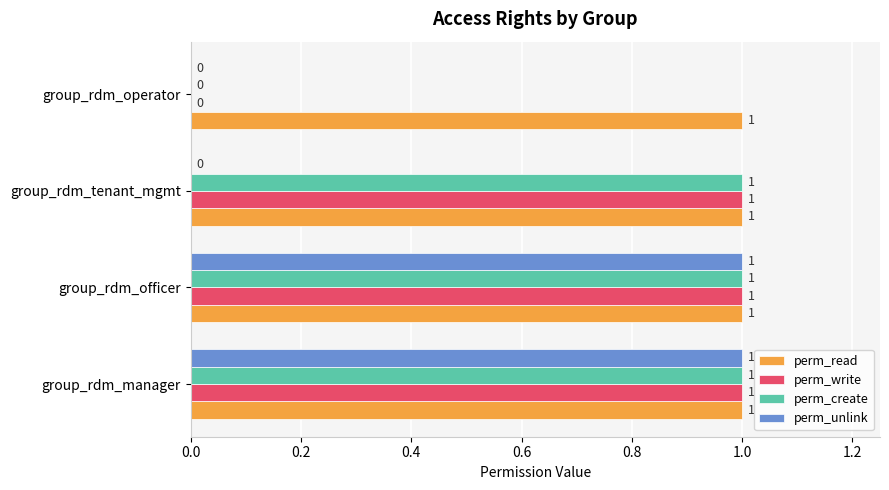

Which series has the largest total across all categories?

perm_read